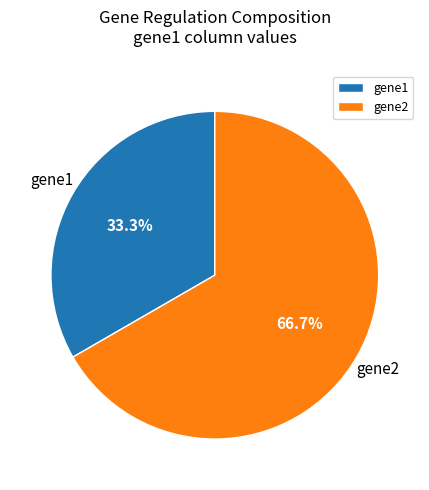

How many segments does this pie chart have?

2